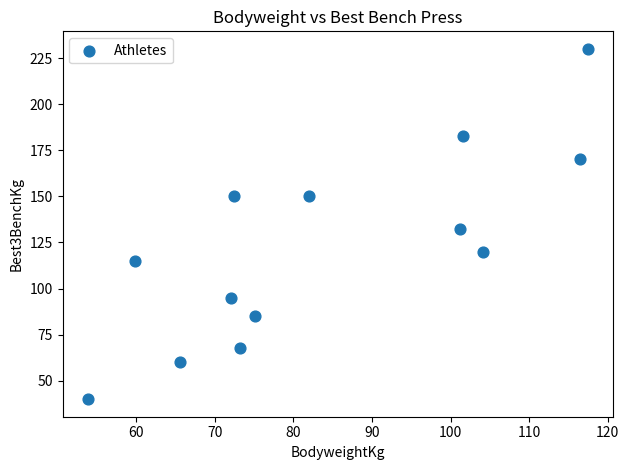

What is the range of X values (max minus min)?

63.7